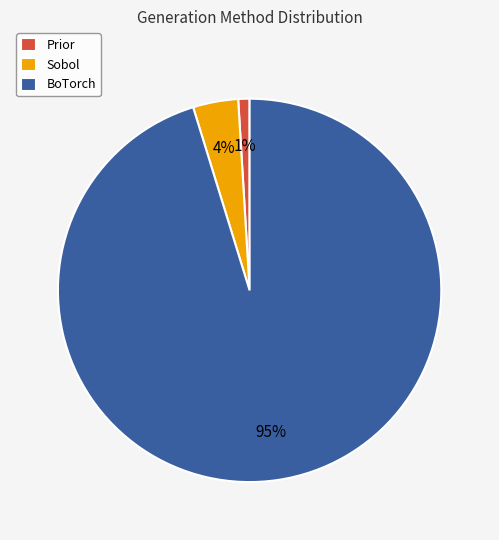

What percentage is the Sobol slice, to the nearest percent?

4%